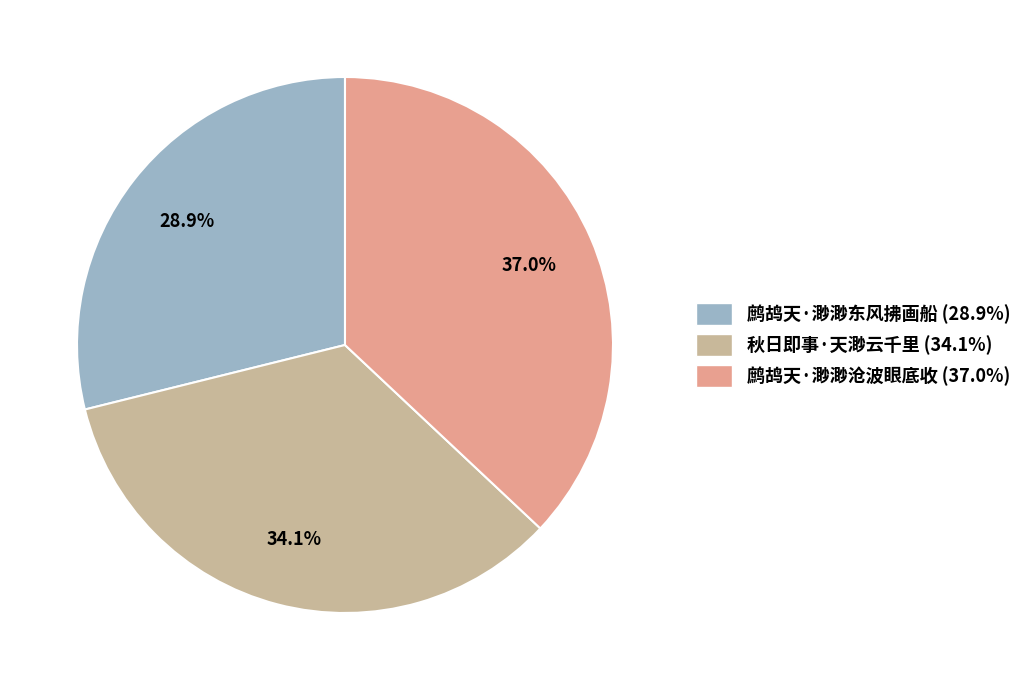

To the nearest percent, what percentage of the pie is 秋日即事·天渺云千里?

34%